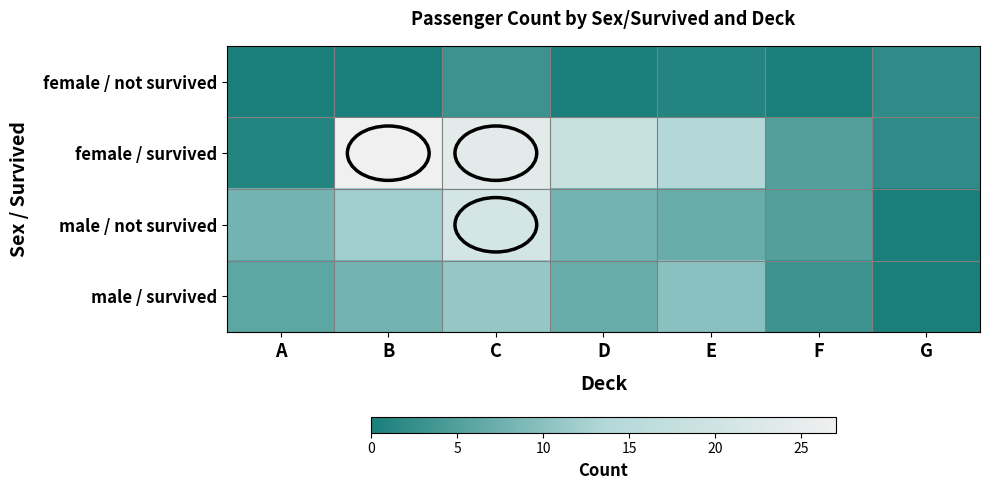

Reading right to left, list all the values displayed in this chart.

female / not survived: G=2	F=0	E=1	D=0	C=3	B=0	A=0
female / survived: G=2	F=5	E=14	D=18	C=24	B=27	A=1
male / not survived: G=0	F=5	E=7	D=8	C=21	B=12	A=8
male / survived: G=0	F=3	E=10	D=7	C=11	B=8	A=6